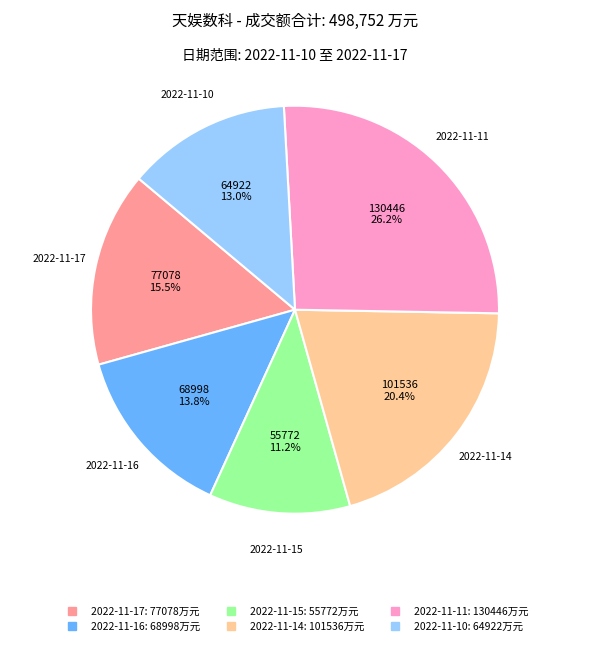

Approximately how many times larger is the value at 2022-11-10 compared to 2022-11-17?

0.8